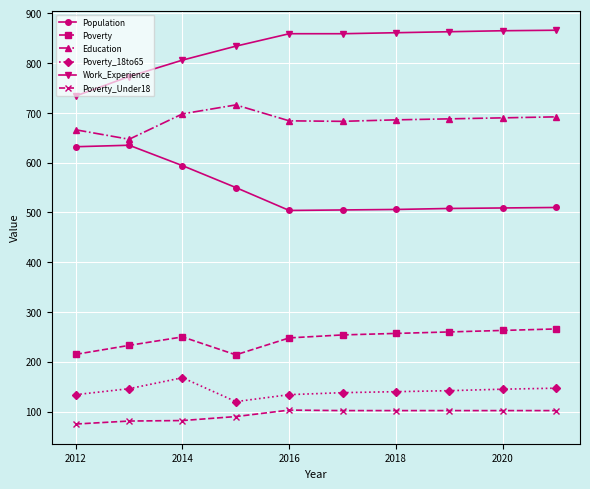

At how many categories does at least one series exceed 283?

10